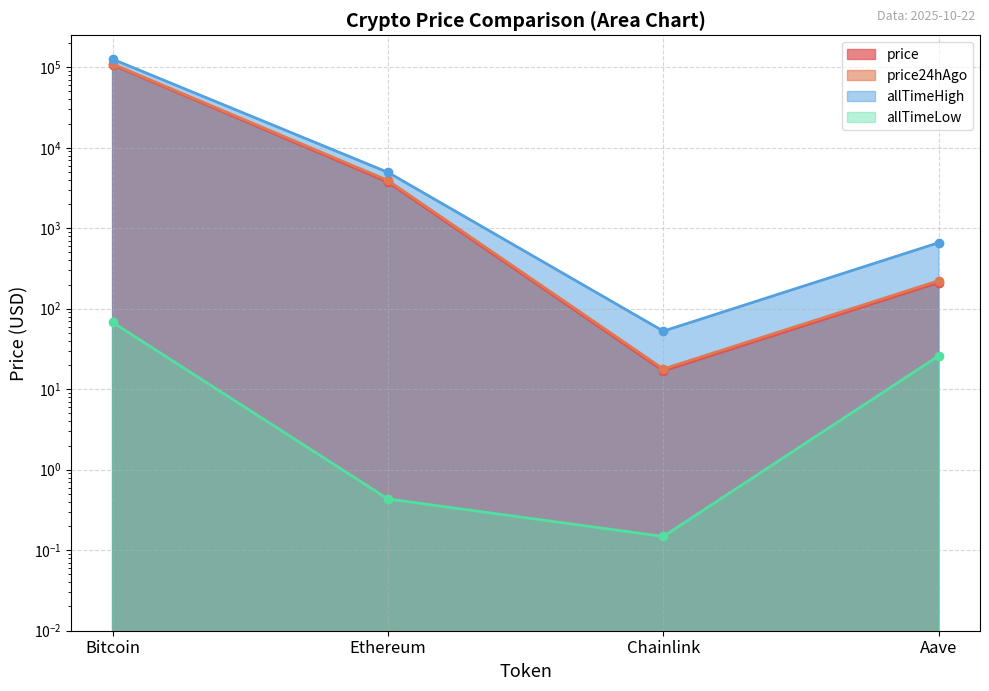

Where is allTimeLow nearest to the value 33?

Aave